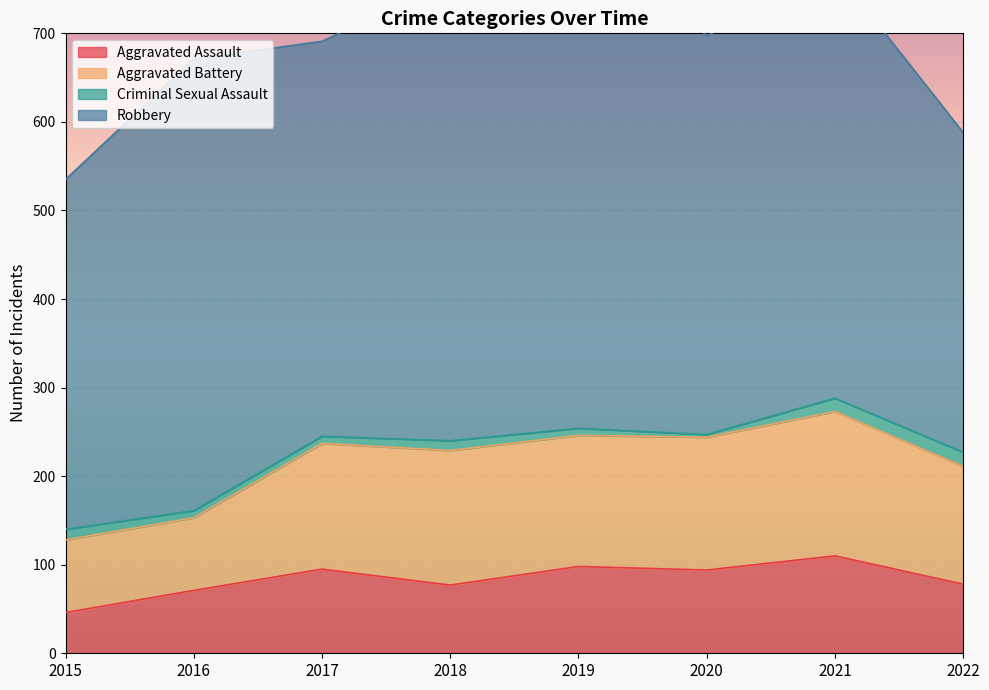

Which series has the largest total across all categories?

Robbery